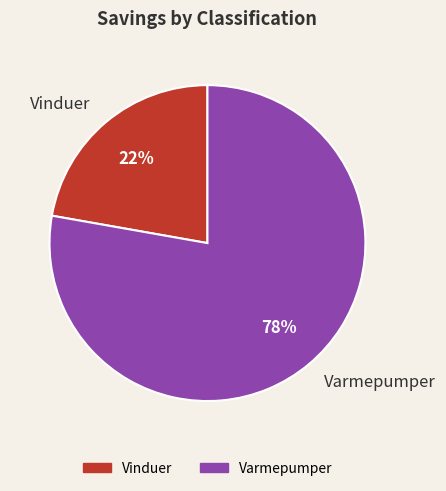

Combined, do Vinduer and Varmepumper account for over 50%?

Yes